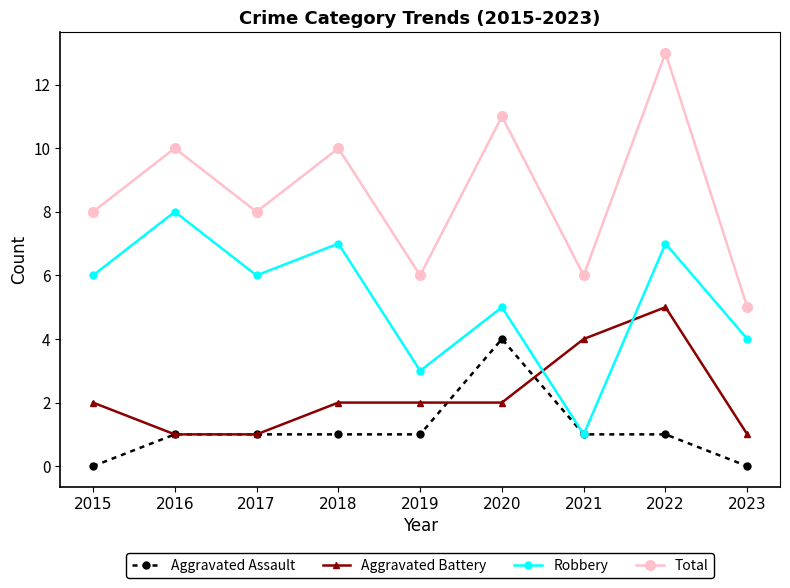

What value does the Robbery series have at 2017?

6